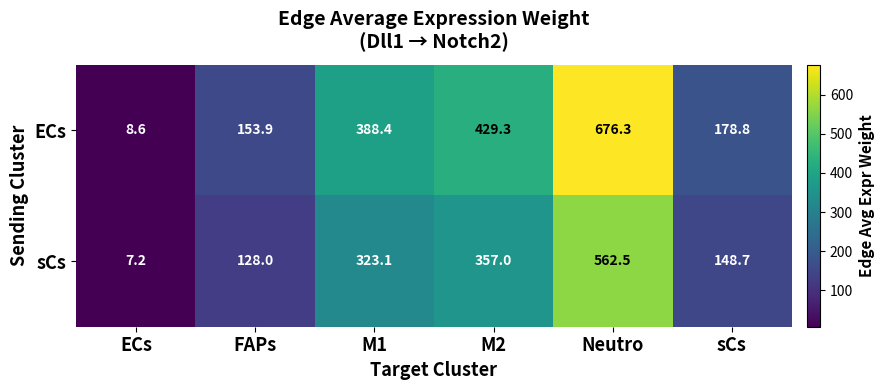

Is it true that sCs equals 77.7 at M2?

False